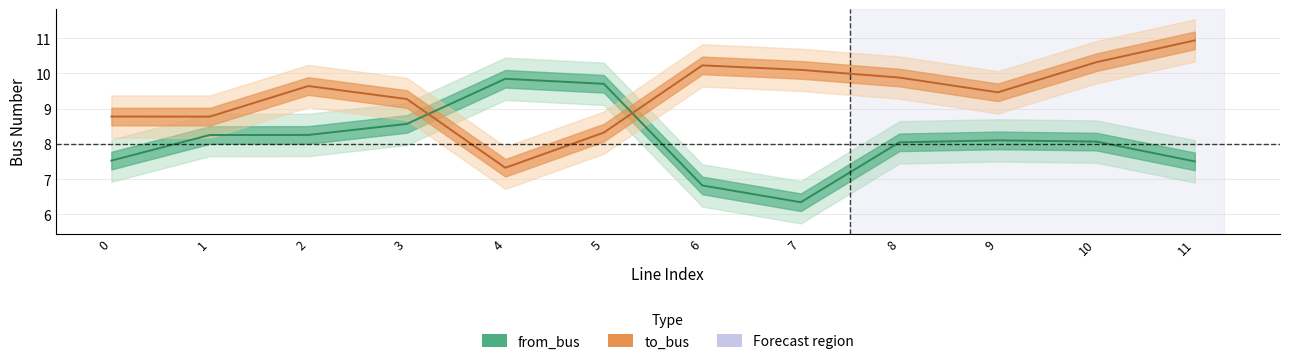

How many interior local valleys does the to_bus series have?

3